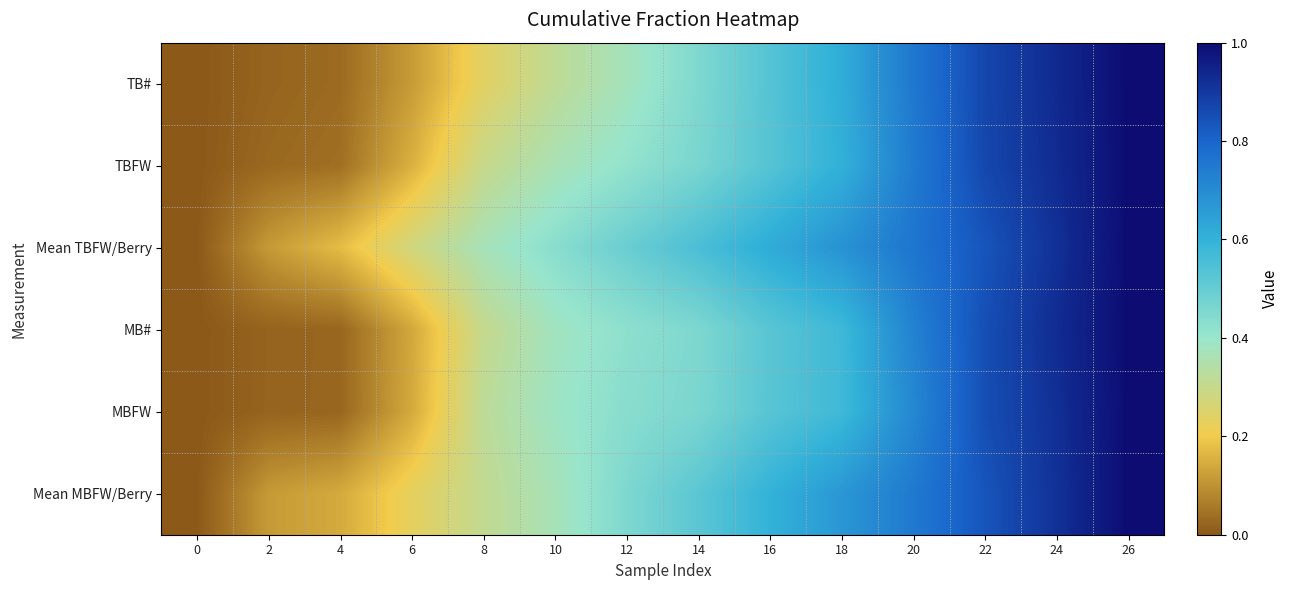

At which category is the sum across all series the highest?

26